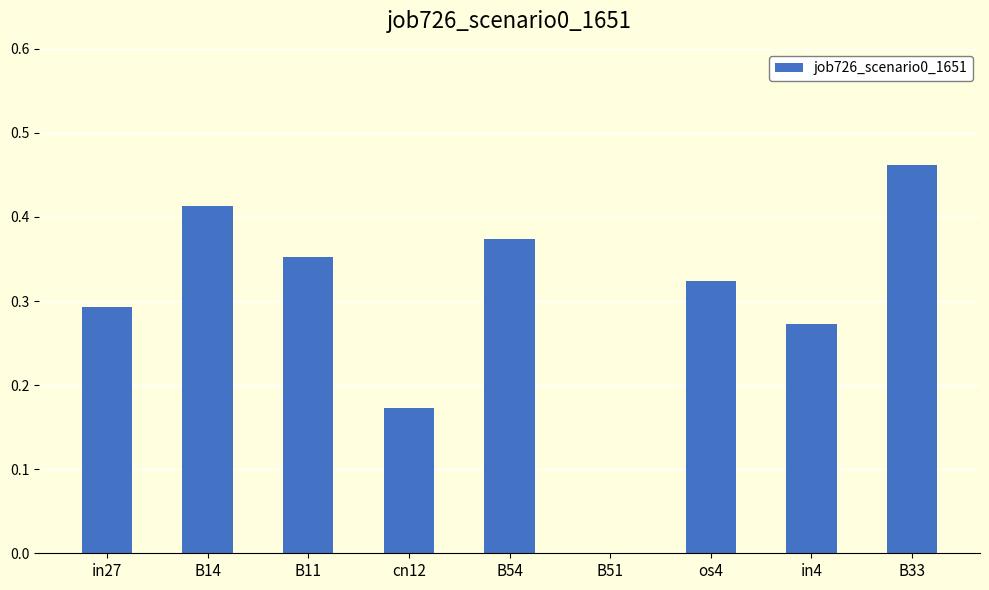

Which label corresponds to the largest value in the chart?

B33